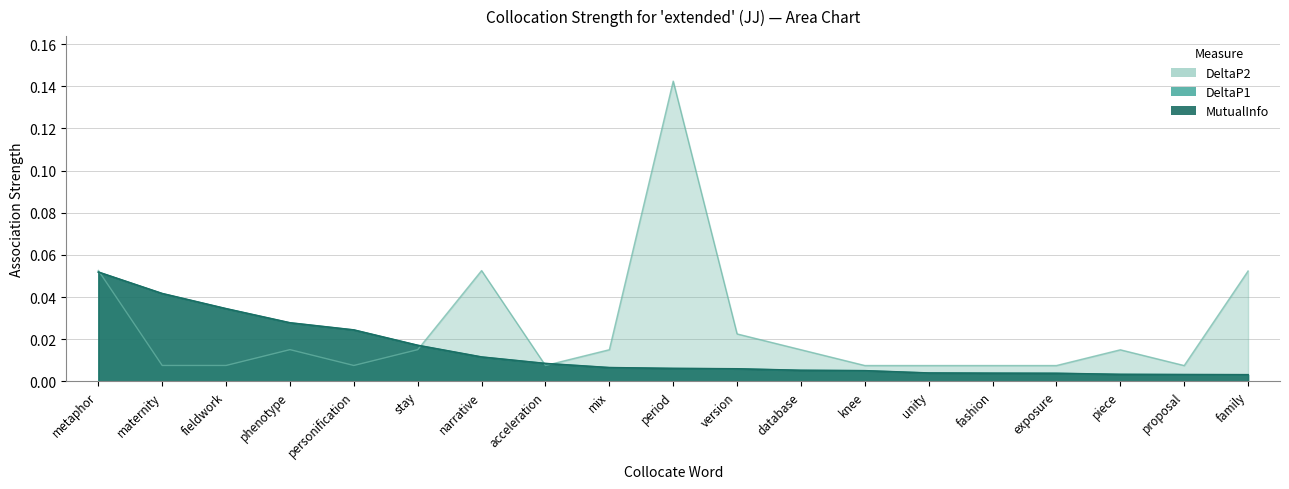

Between piece and exposure, which is larger?

exposure